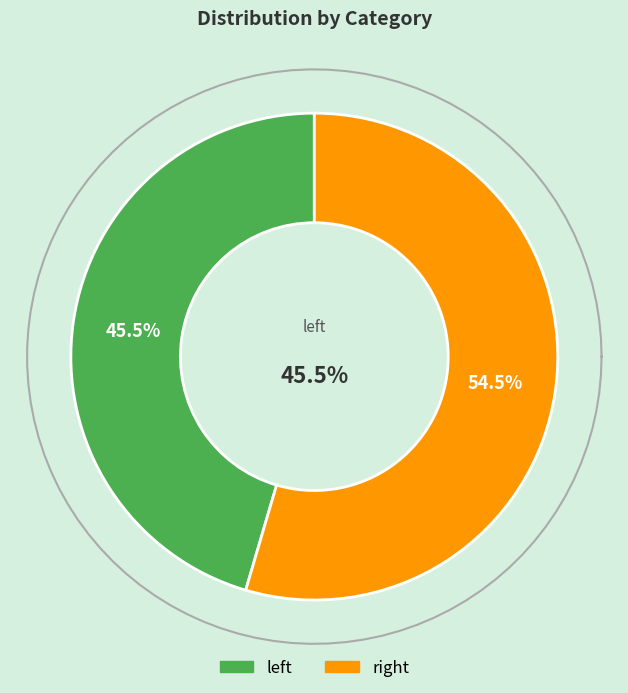

How many slices are in this pie chart?

2